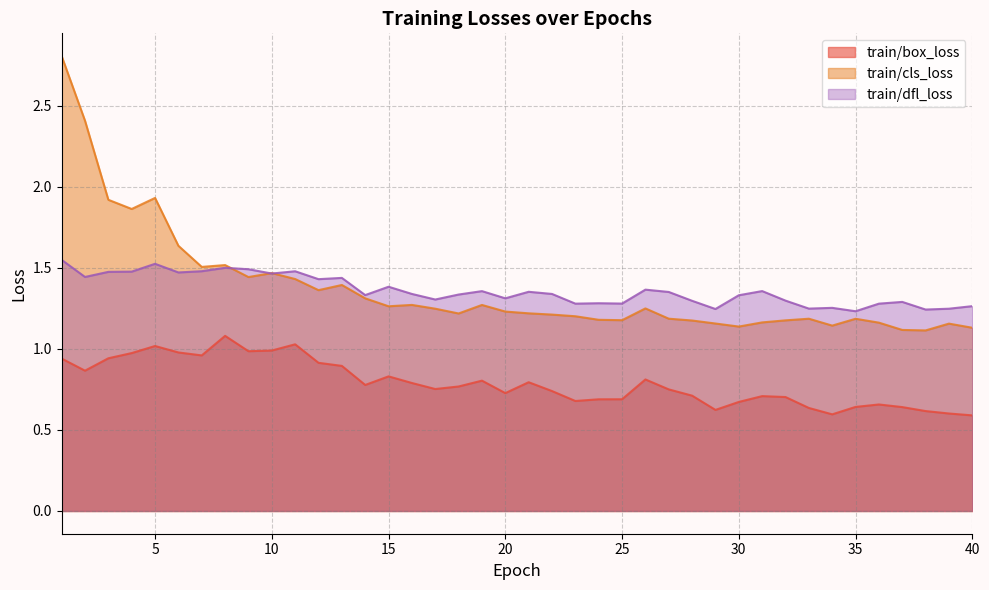

The train/dfl_loss series shows 2.1 at 15. True or false?

False